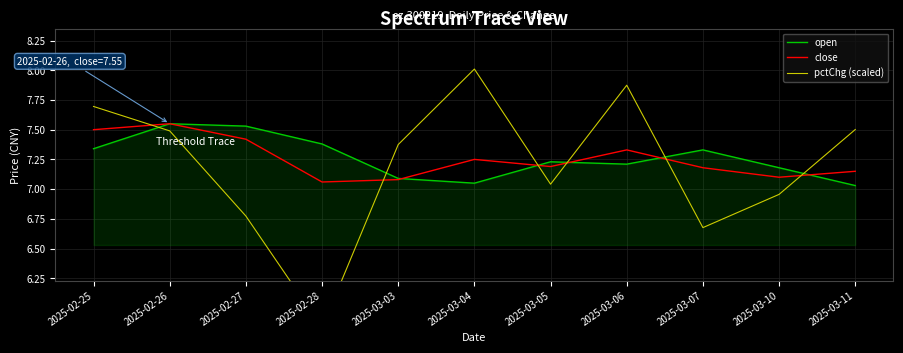

Where do close and pctChg (scaled) first cross each other?

2025-02-25 and 2025-02-26